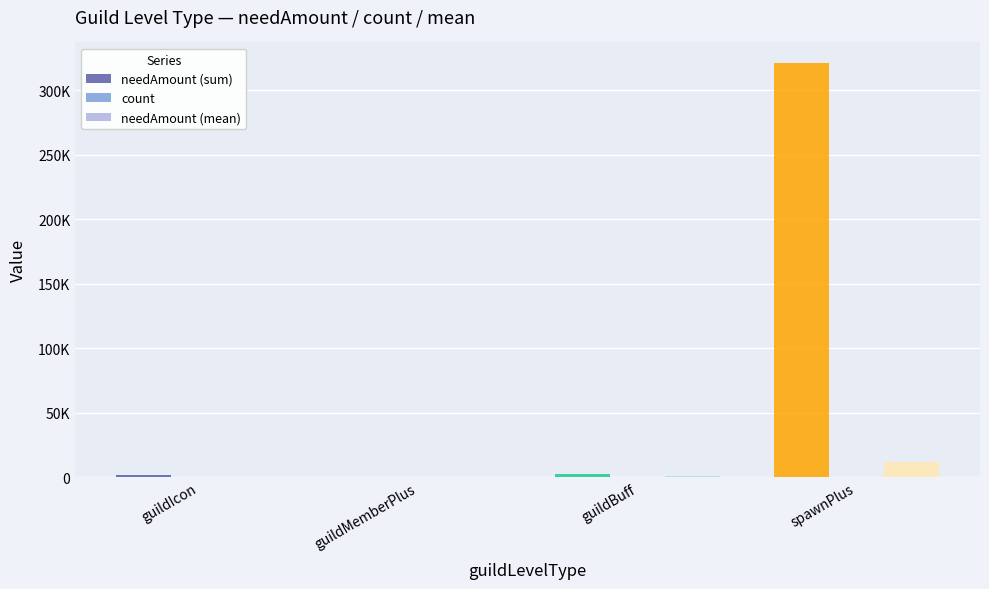

Does the chart contain stacked bars?

No